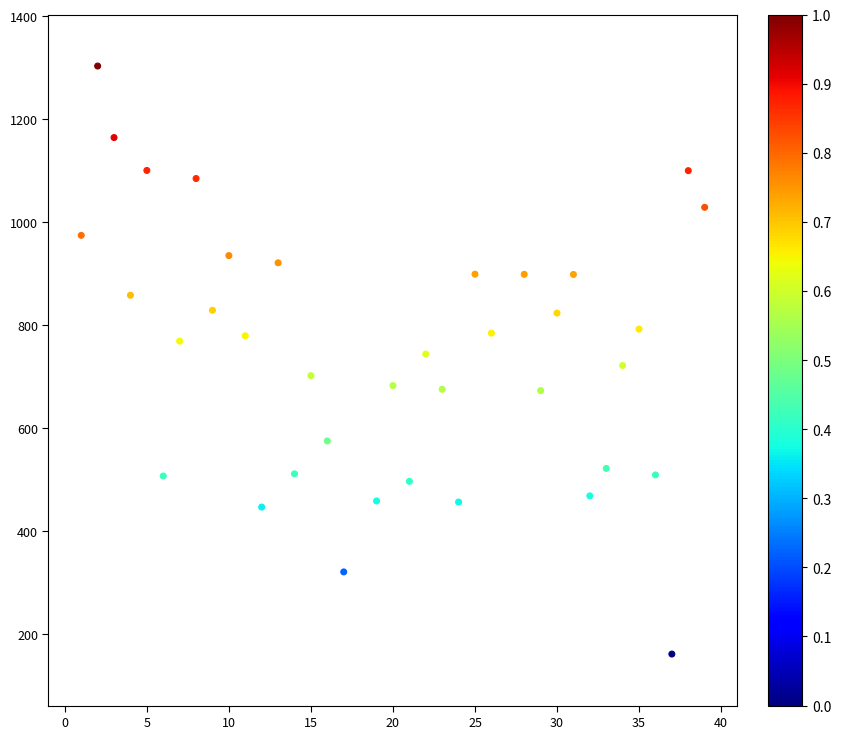

What is the range of Y values (max minus min)?

1141.1